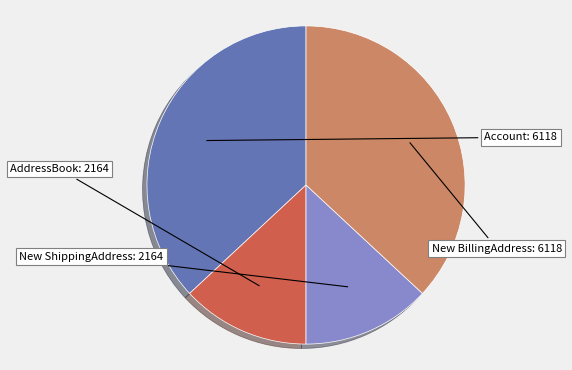

Does any single category account for the majority?

No